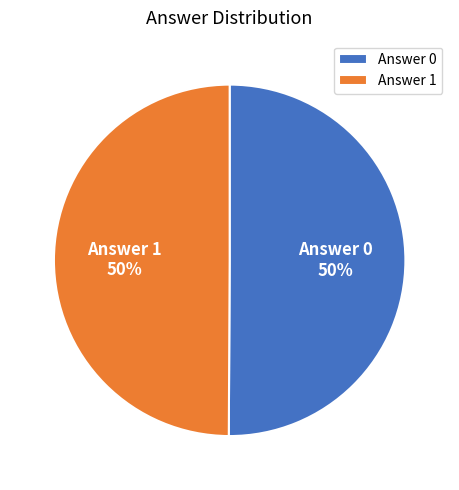

Combined, do Answer 0 and Answer 1 account for over 50%?

Yes